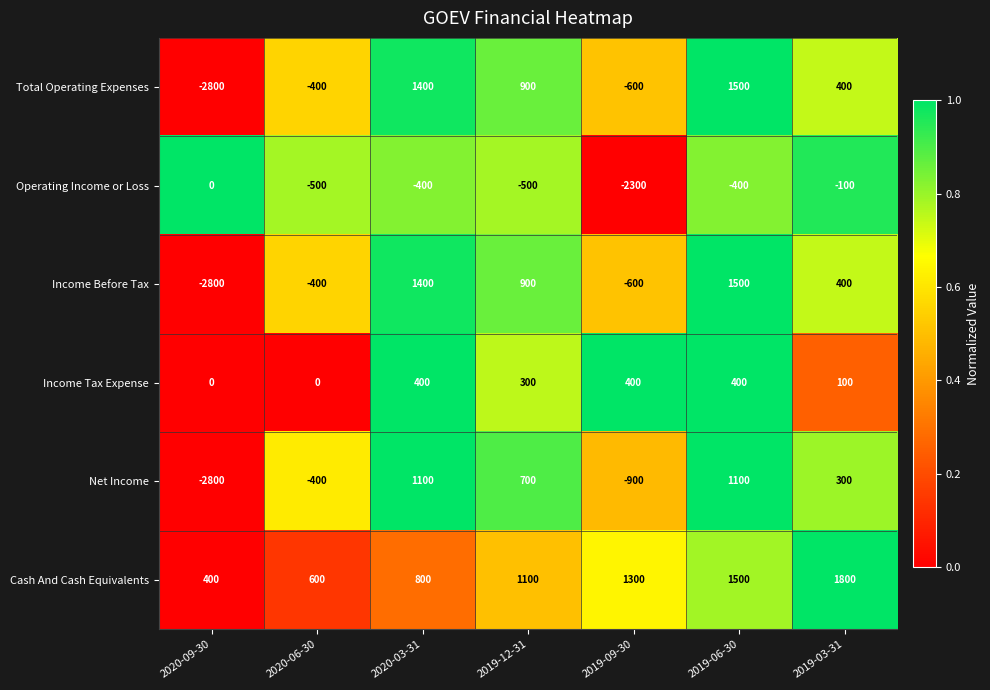

What is the difference between the highest and lowest values at 2019-12-31?

1600